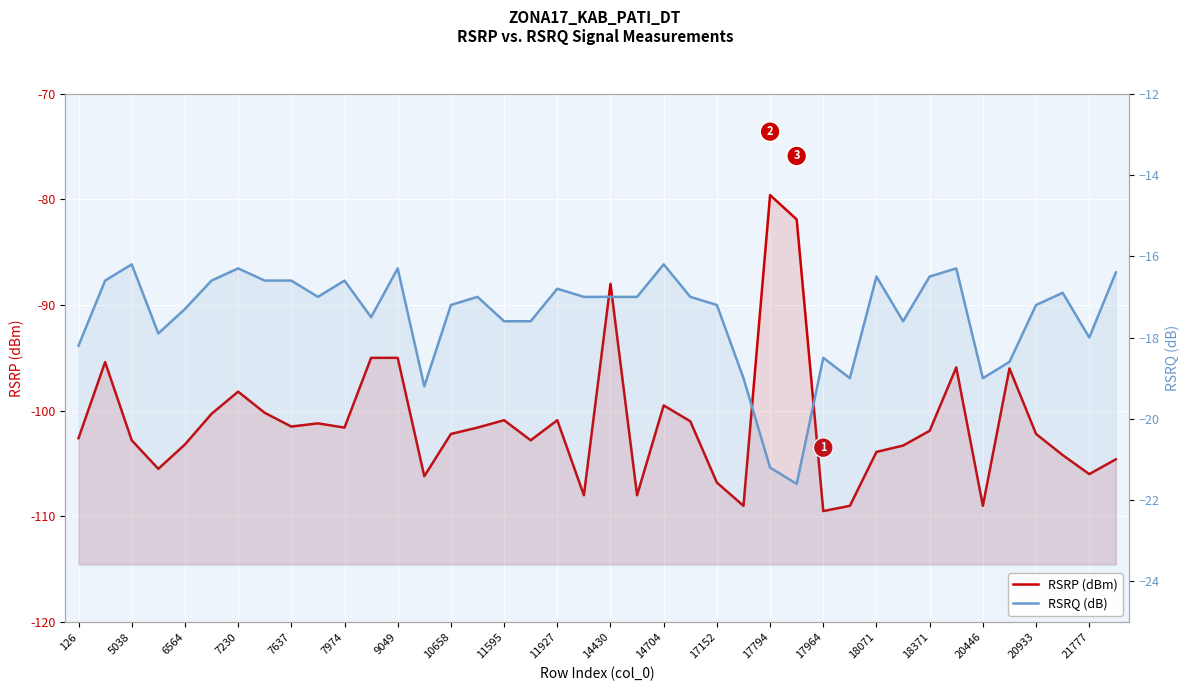

Rank the series at 7230 from highest to lowest value.

RSRQ (dB), RSRP (dBm)